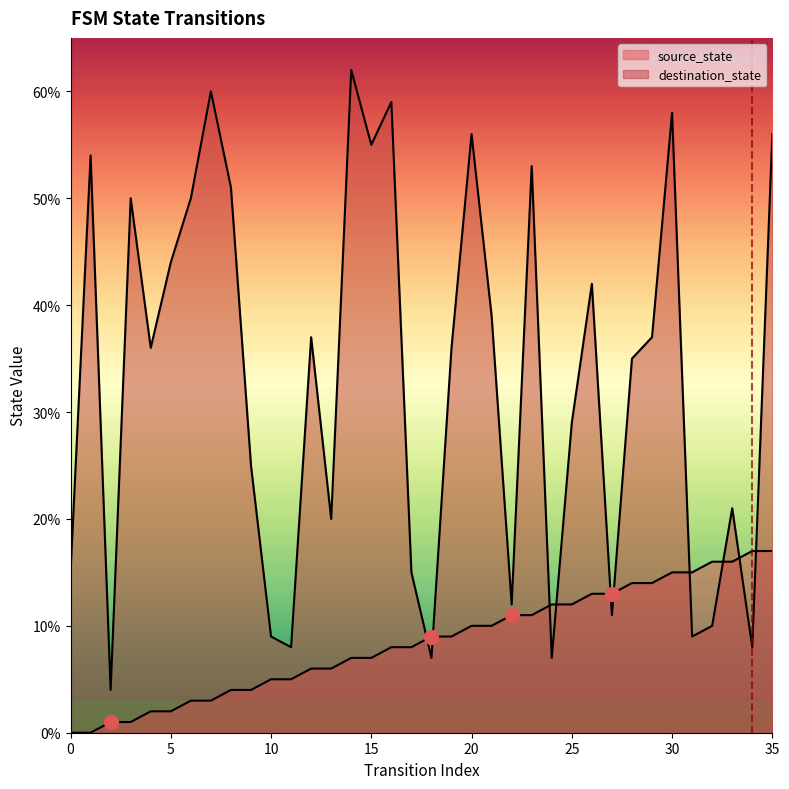

Reading left to right, list all the values displayed in this chart.

source_state: 0	0	1	1	2	2	3	3	4	4	5	5	6	6	7	7	8	8	9	9	10	10	11	11	12	12	13	13	14	14	15	15	16	16	17	17
destination_state: 15	54	4	50	36	44	50	60	51	25	9	8	37	20	62	55	59	15	7	36	56	39	12	53	7	29	42	11	35	37	58	9	10	21	8	56